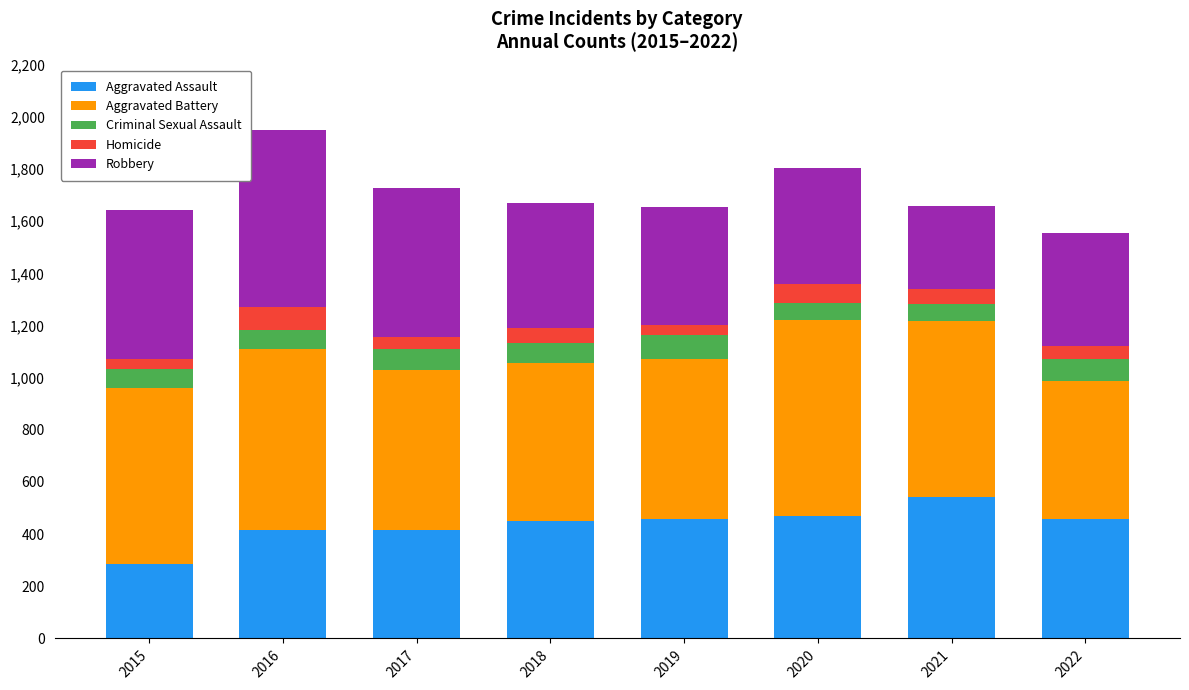

What is the difference between the second highest and second lowest values in the Aggravated Assault series?

55